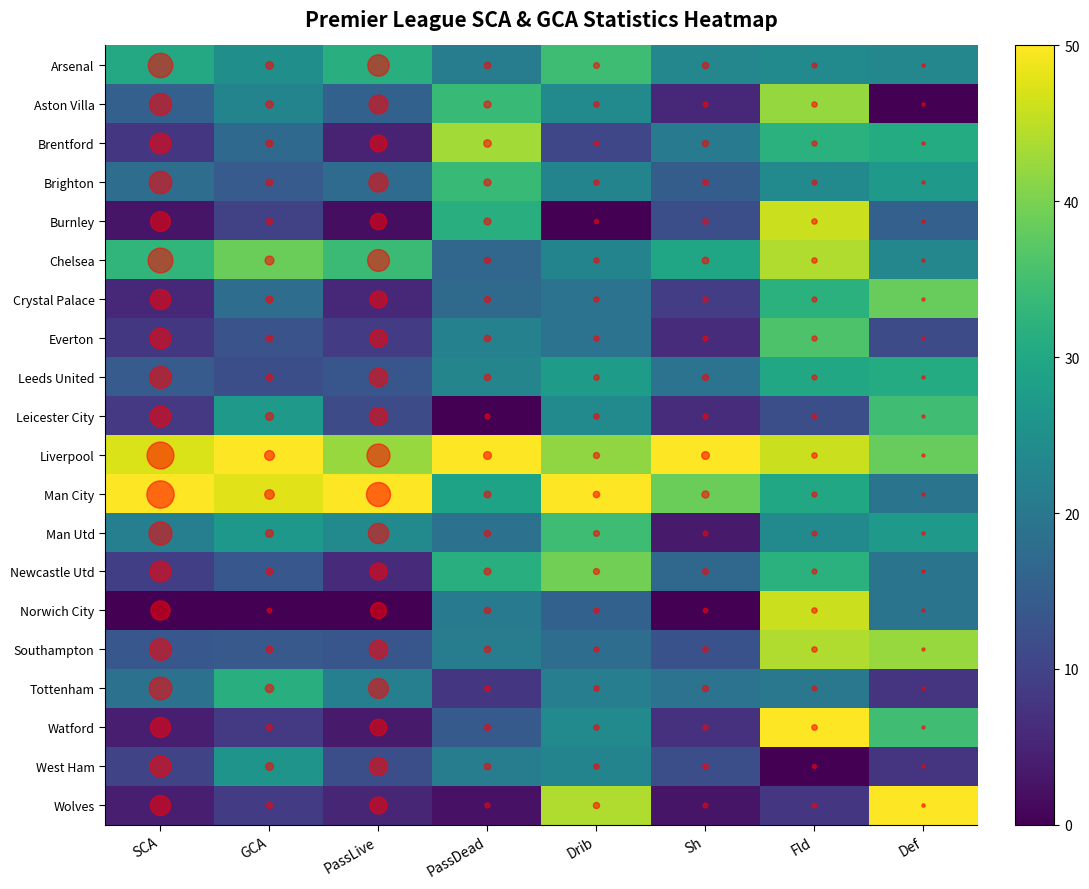

Reading right to left, list all the values displayed in this chart.

Arsenal: Def=23.1	Fld=24.0	Sh=23.2	Drib=34.5	PassDead=21.1	PassLive=31.3	GCA=24.8	SCA=30.2
Aston Villa: Def=0.0	Fld=42.0	Sh=5.6	Drib=23.8	PassDead=33.6	PassLive=15.5	GCA=22.5	SCA=15.3
Brentford: Def=30.8	Fld=32.0	Sh=20.4	Drib=10.7	PassDead=43.0	PassLive=4.7	GCA=17.1	SCA=7.9
Brighton: Def=26.9	Fld=24.0	Sh=14.8	Drib=22.6	PassDead=33.6	PassLive=17.4	GCA=14.3	SCA=17.8
Burnley: Def=15.4	Fld=46.0	Sh=12.0	Drib=0.0	PassDead=31.2	PassLive=1.8	GCA=9.7	SCA=2.9
Chelsea: Def=23.1	Fld=44.0	Sh=29.6	Drib=22.6	PassDead=16.4	PassLive=34.2	GCA=38.8	SCA=32.9
Crystal Palace: Def=38.5	Fld=32.0	Sh=9.2	Drib=19.0	PassDead=17.2	PassLive=5.8	GCA=17.8	SCA=5.8
Everton: Def=11.5	Fld=36.0	Sh=6.3	Drib=19.0	PassDead=21.9	PassLive=8.6	GCA=12.8	SCA=8.0
Leeds United: Def=30.8	Fld=30.0	Sh=19.0	Drib=27.4	PassDead=22.7	PassLive=13.4	GCA=12.0	SCA=14.3
Leicester City: Def=34.6	Fld=12.0	Sh=6.3	Drib=23.8	PassDead=0.0	PassLive=11.7	GCA=27.1	SCA=8.3
Liverpool: Def=38.5	Fld=46.0	Sh=50.0	Drib=41.7	PassDead=50.0	PassLive=42.3	GCA=50.0	SCA=47.1
Man City: Def=19.2	Fld=30.0	Sh=38.7	Drib=50.0	PassDead=28.9	PassLive=50.0	GCA=47.7	SCA=50.0
Man Utd: Def=26.9	Fld=24.0	Sh=3.5	Drib=34.5	PassDead=18.8	PassLive=24.0	GCA=26.7	SCA=21.6
Newcastle Utd: Def=19.2	Fld=32.0	Sh=16.9	Drib=39.3	PassDead=31.2	PassLive=6.1	GCA=13.6	SCA=9.2
Norwich City: Def=19.2	Fld=46.0	Sh=0.0	Drib=15.5	PassDead=20.3	PassLive=0.0	GCA=0.0	SCA=0.0
Southampton: Def=42.3	Fld=44.0	Sh=12.7	Drib=17.9	PassDead=21.1	PassLive=13.4	GCA=14.0	SCA=13.6
Tottenham: Def=7.7	Fld=20.0	Sh=19.0	Drib=21.4	PassDead=7.8	PassLive=21.5	GCA=31.4	SCA=18.6
Watford: Def=34.6	Fld=50.0	Sh=7.0	Drib=23.8	PassDead=14.1	PassLive=3.6	GCA=8.5	SCA=4.2
West Ham: Def=7.7	Fld=0.0	Sh=12.0	Drib=22.6	PassDead=21.1	PassLive=11.9	GCA=26.0	SCA=10.2
Wolves: Def=50.0	Fld=8.0	Sh=2.8	Drib=44.0	PassDead=2.3	PassLive=5.4	GCA=8.9	SCA=4.2